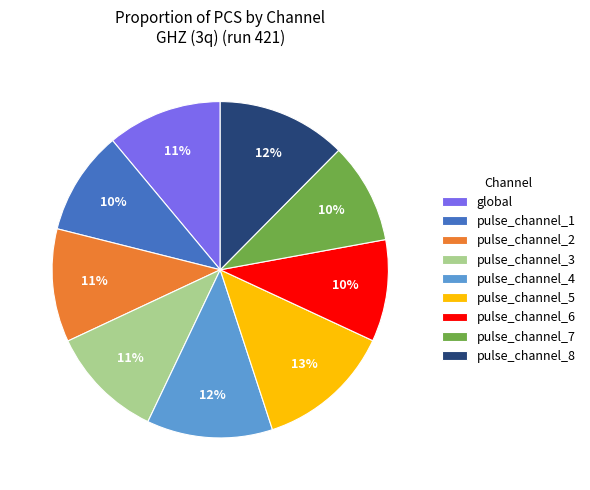

Is it true that pulse_channel_5 is 13% of the pie?

True